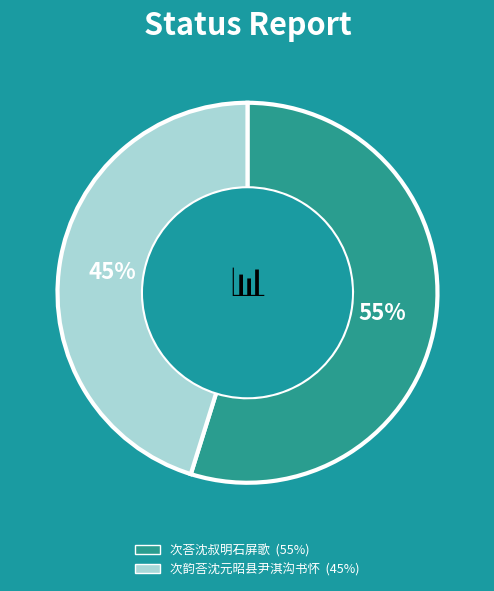

To the nearest percent, what portion does 次韵荅沈元昭县尹淇沟书怀 represent?

45%